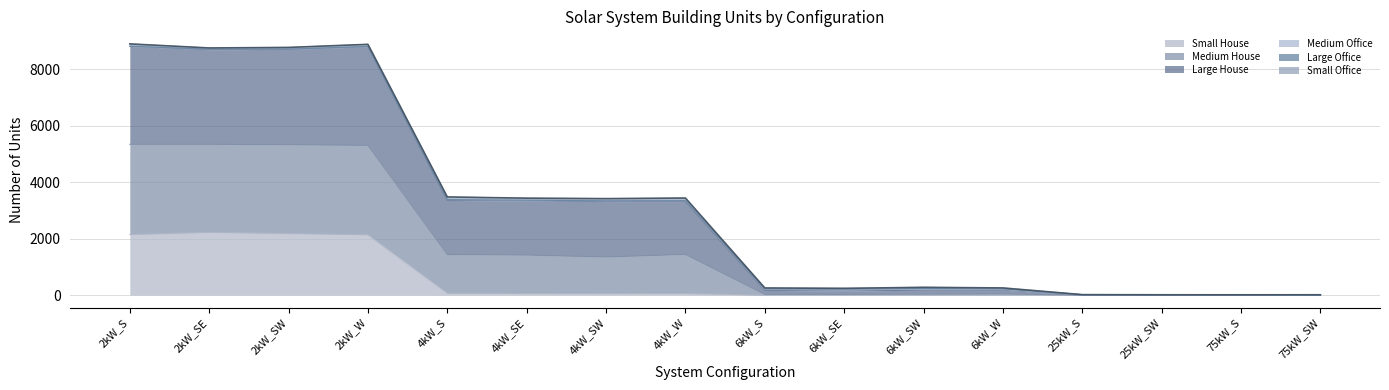

True or false: Small House and Large House cross at least once.

False